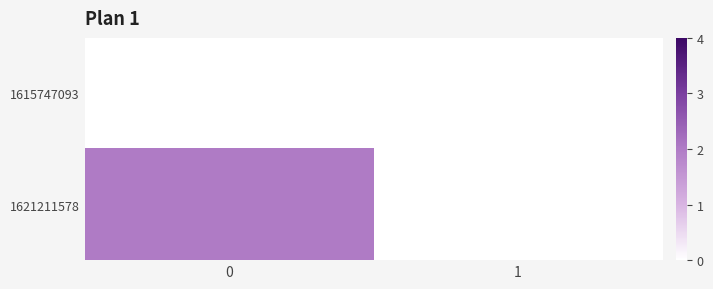

Which series has the largest range (max minus min)?

1621211578